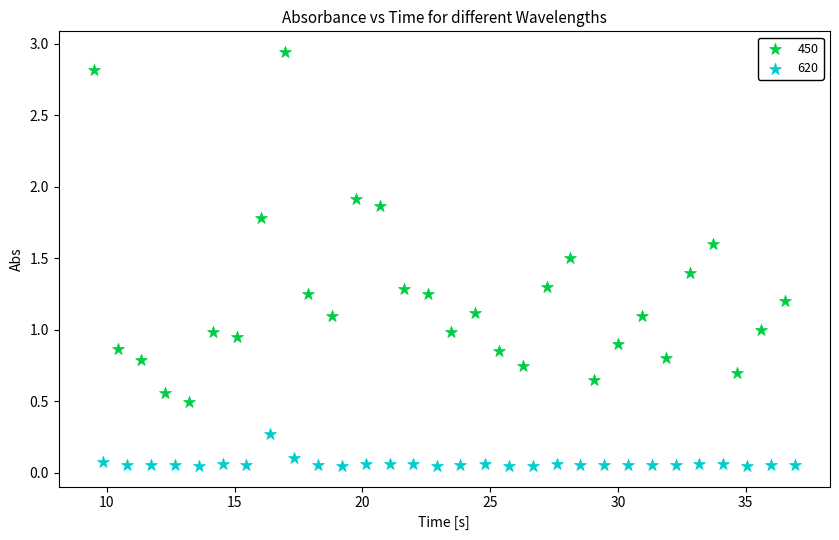

Which series contains the lowest Y value?

620